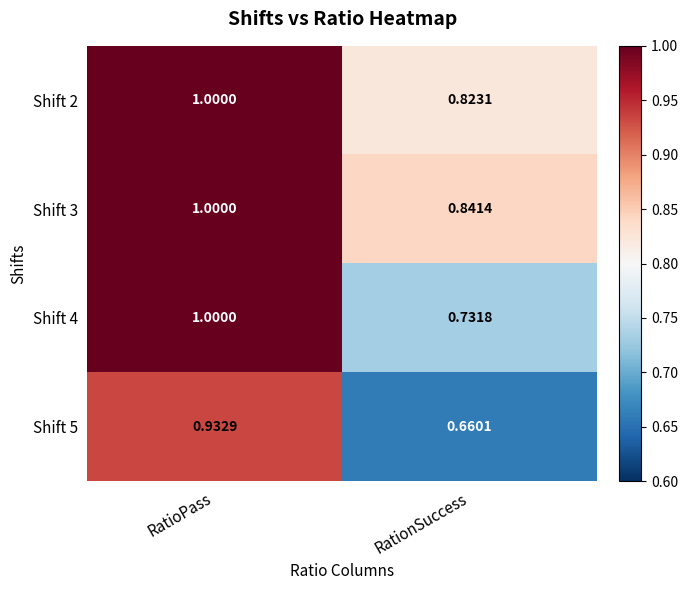

What is the difference between the highest and lowest values at RatioPass?

0.1